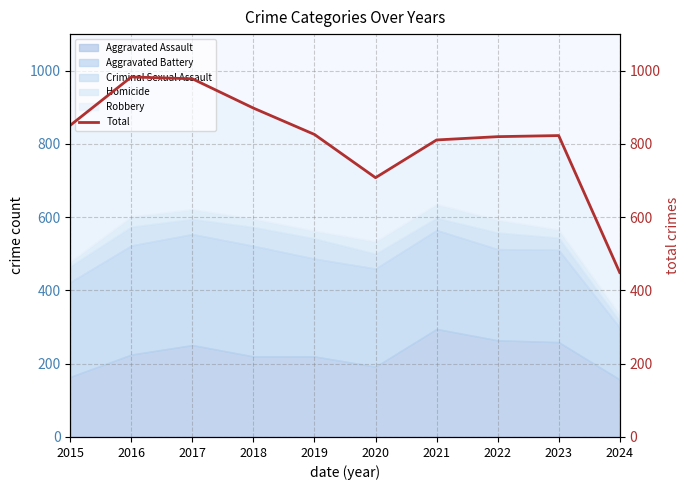

How many points are higher than both their immediate neighbors (excluding endpoints)?

2